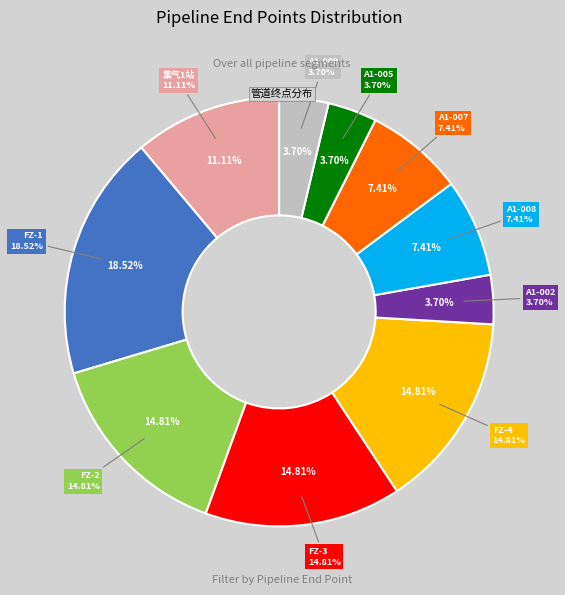

The A1-002 slice represents 1% of the pie. True or false?

False